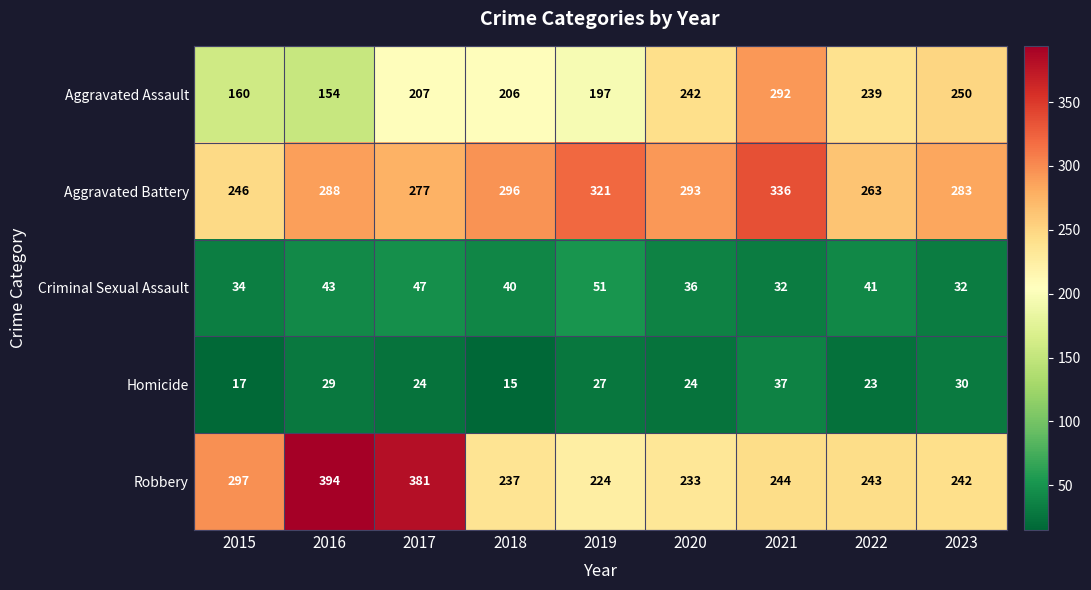

The Aggravated Battery series shows 277 at 2017. True or false?

True